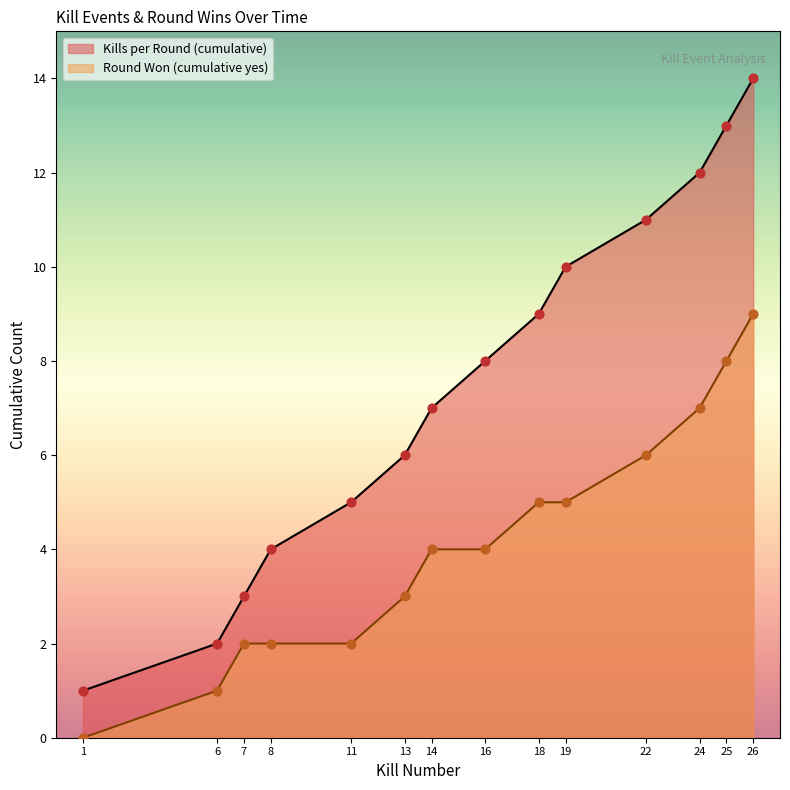

What is the total value across all series at 22?

17